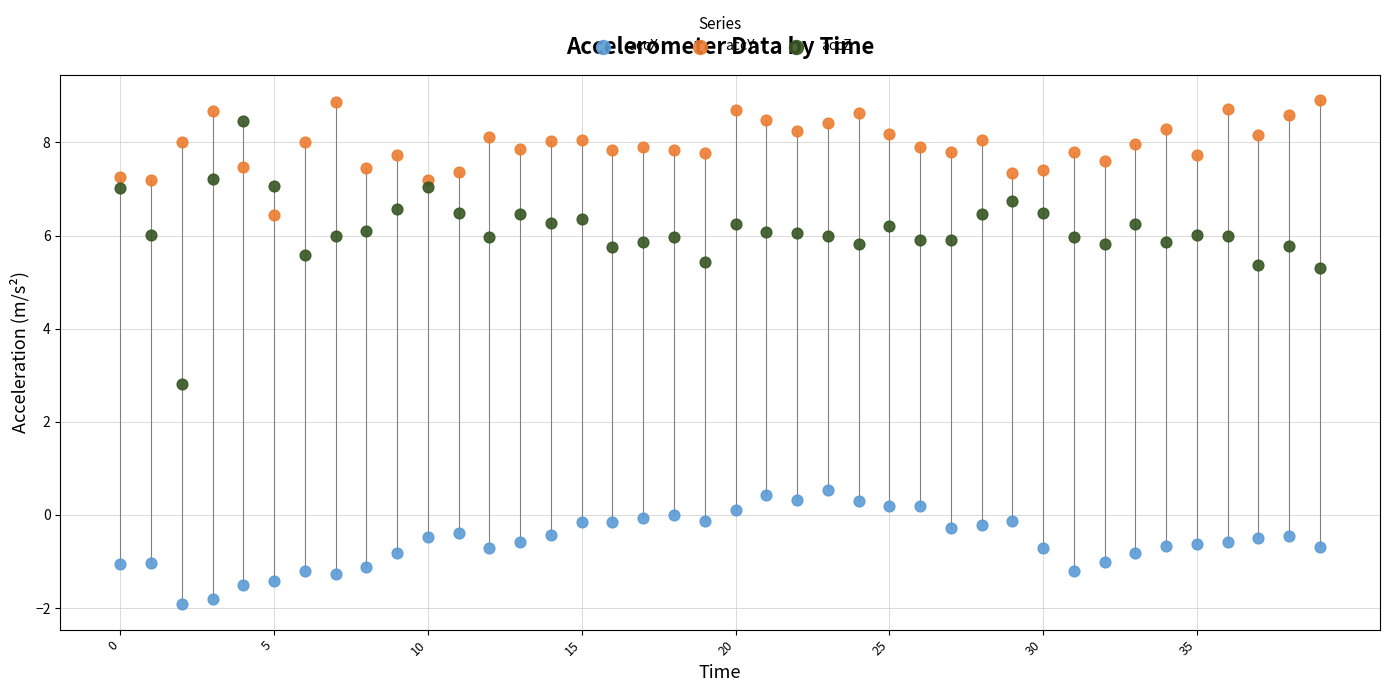

What are all the series names shown in the legend?

accX, accY, accZ